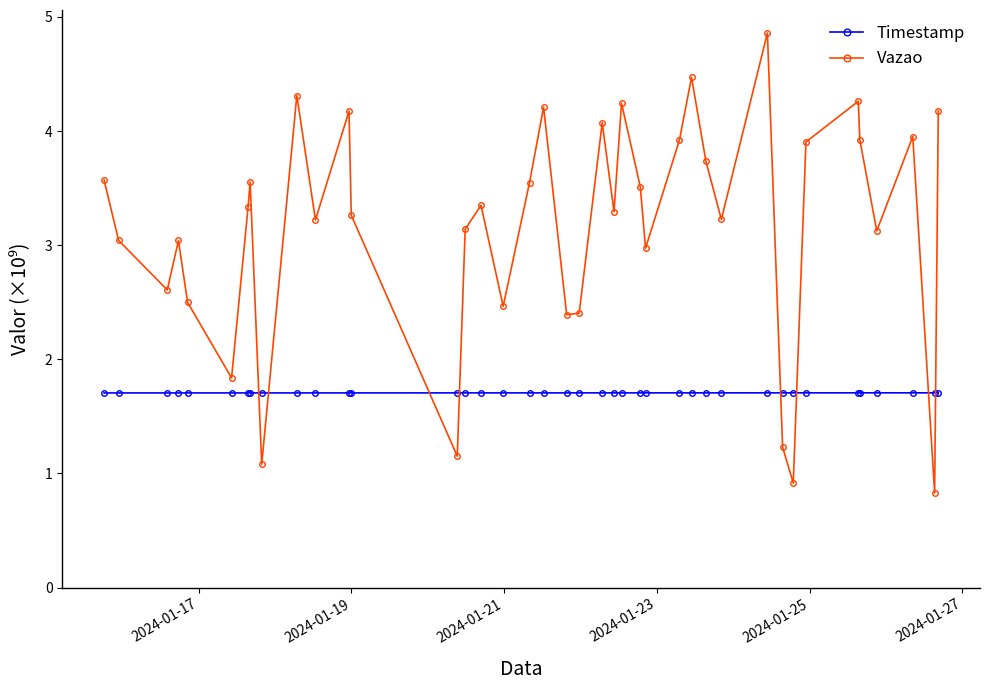

Count the number of categories in the chart.

40